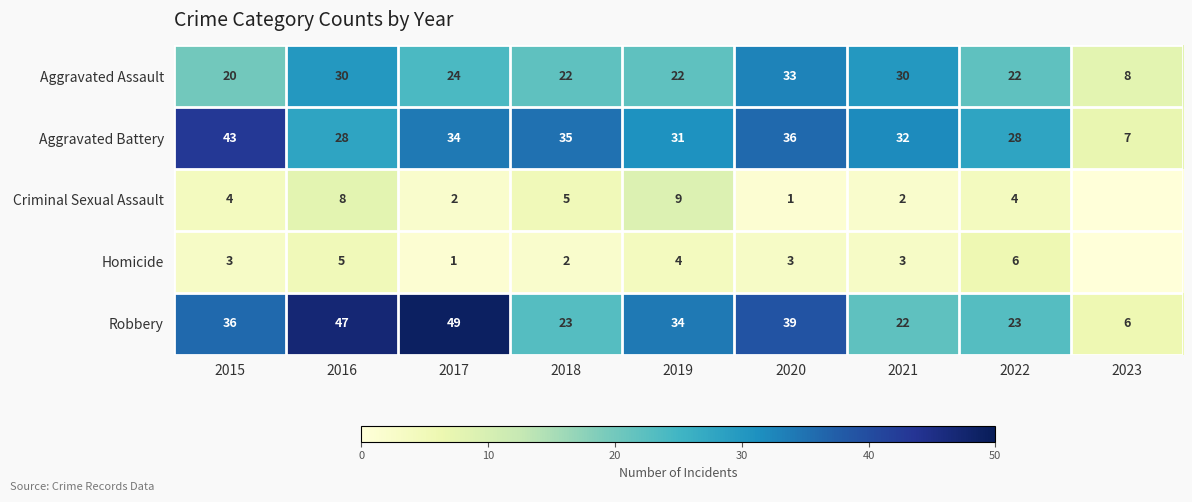

What is the spread (max minus min) of values at 2015?

40